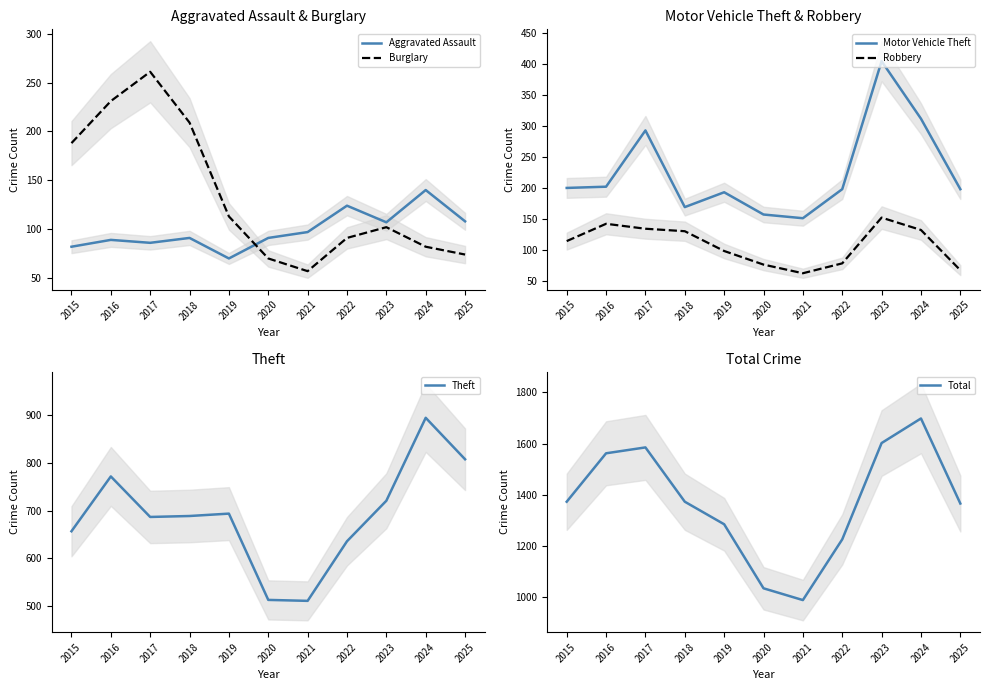

True or false: Robbery has more than 0 interior local peaks.

True